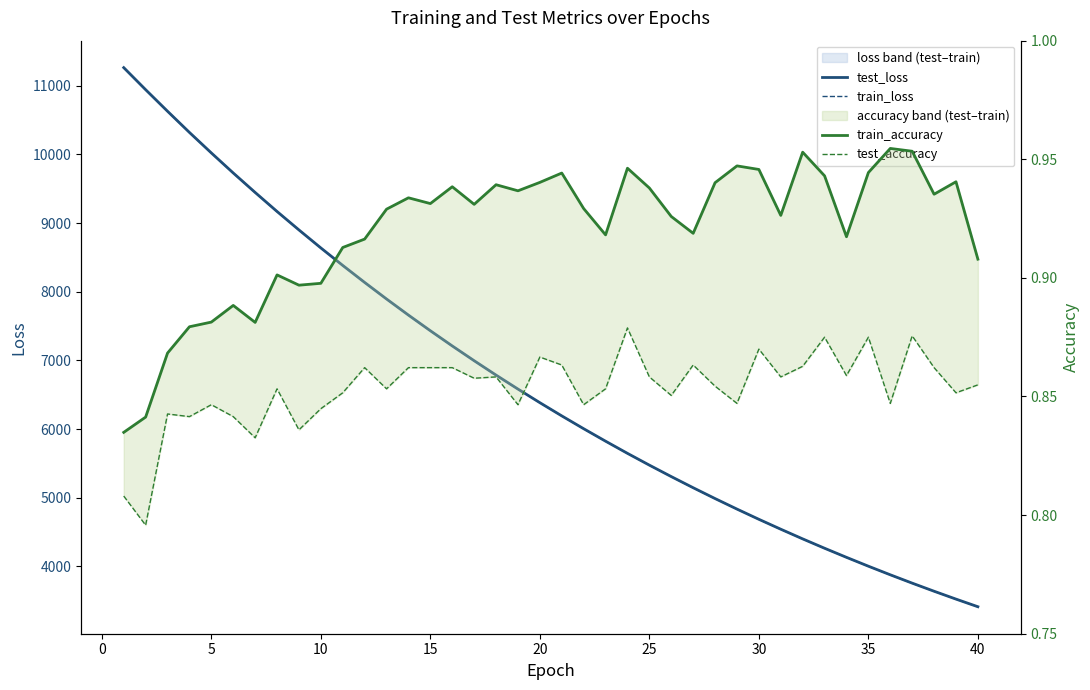

What is the maximum value for test_loss?

11263.5